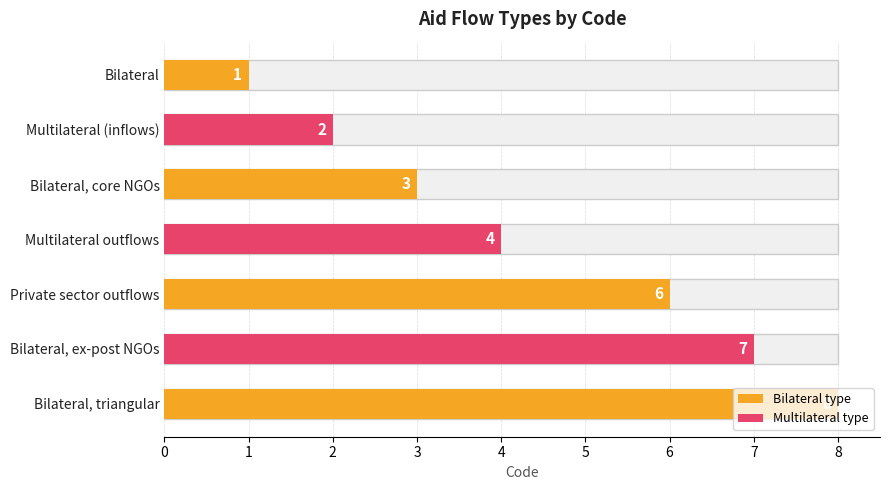

Approximately how many times larger is the value at Multilateral (inflows) compared to Multilateral outflows?

0.5